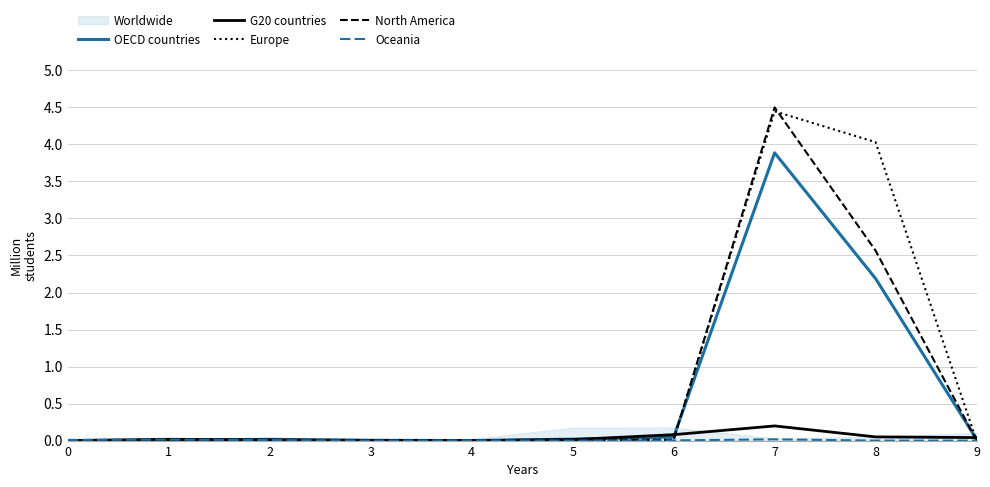

How many intersections are there between Oceania and OECD countries?

3